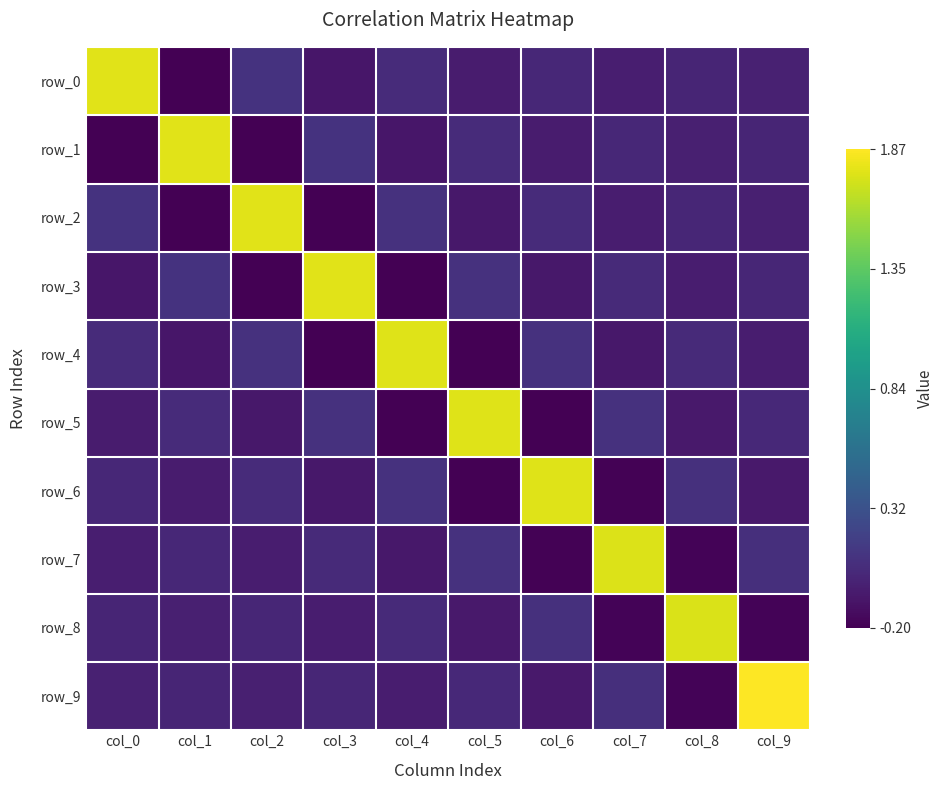

True or false: row_9 has a value of 0.0 at col_5.

True